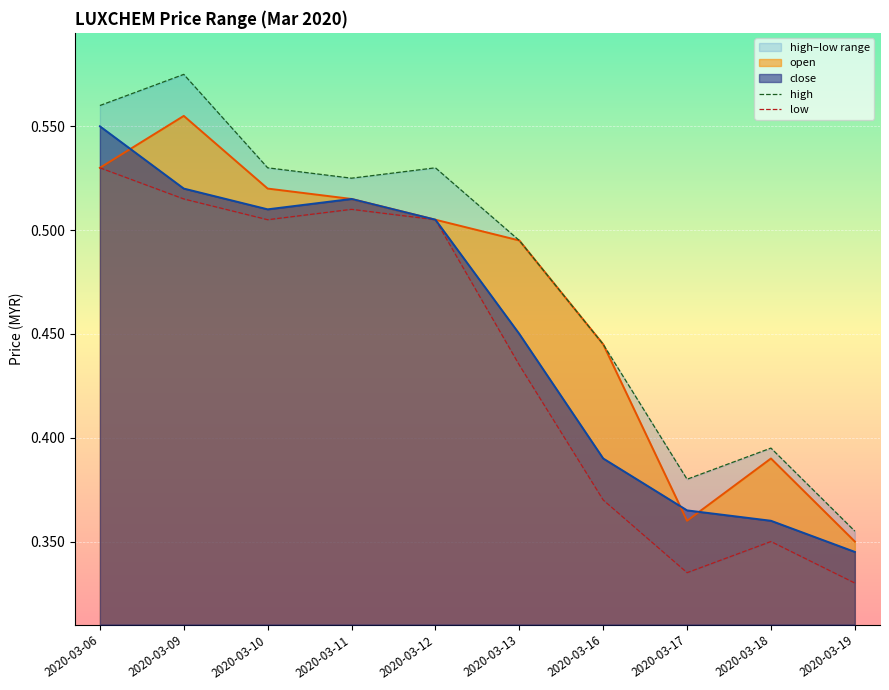

What is the difference between the low values at 2020-03-06 and 2020-03-19?

0.2